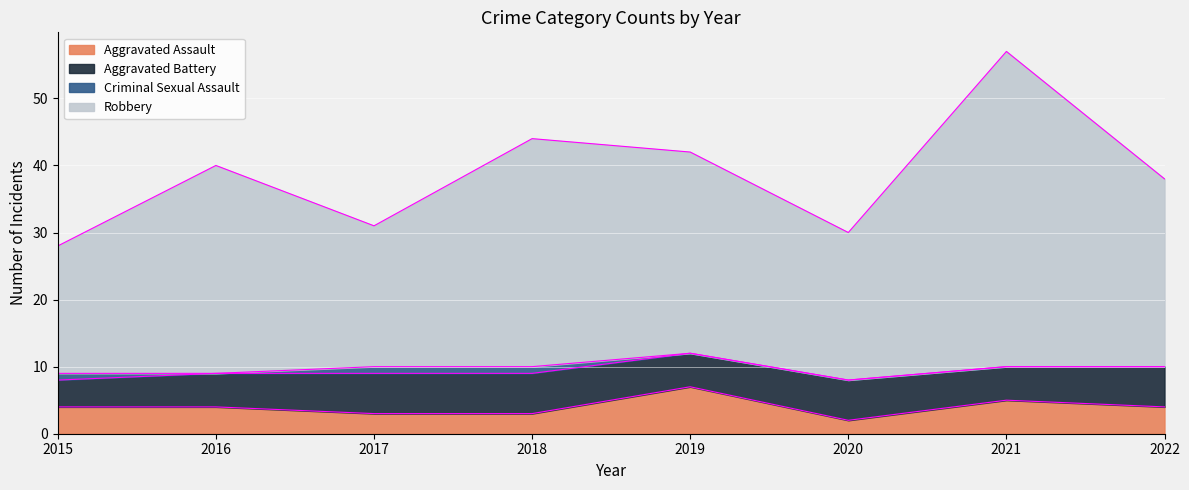

What is the total value across all series at 2022?

38